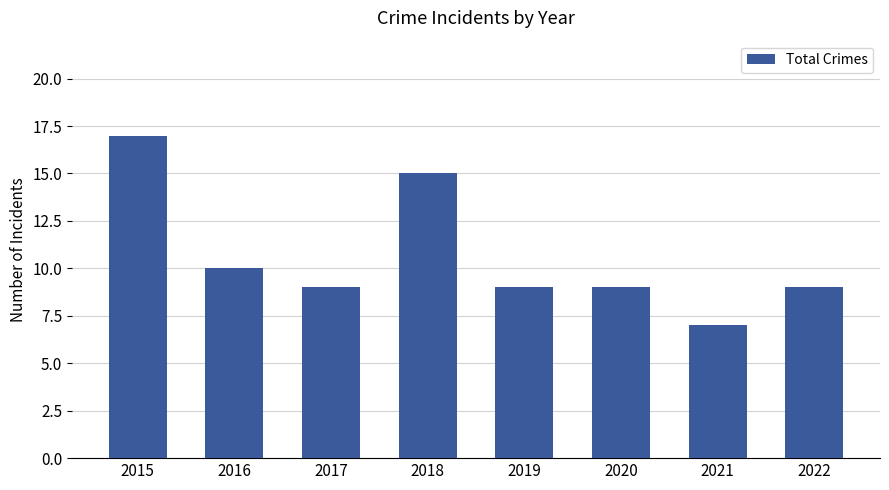

Where does the data first go above 9?

2015